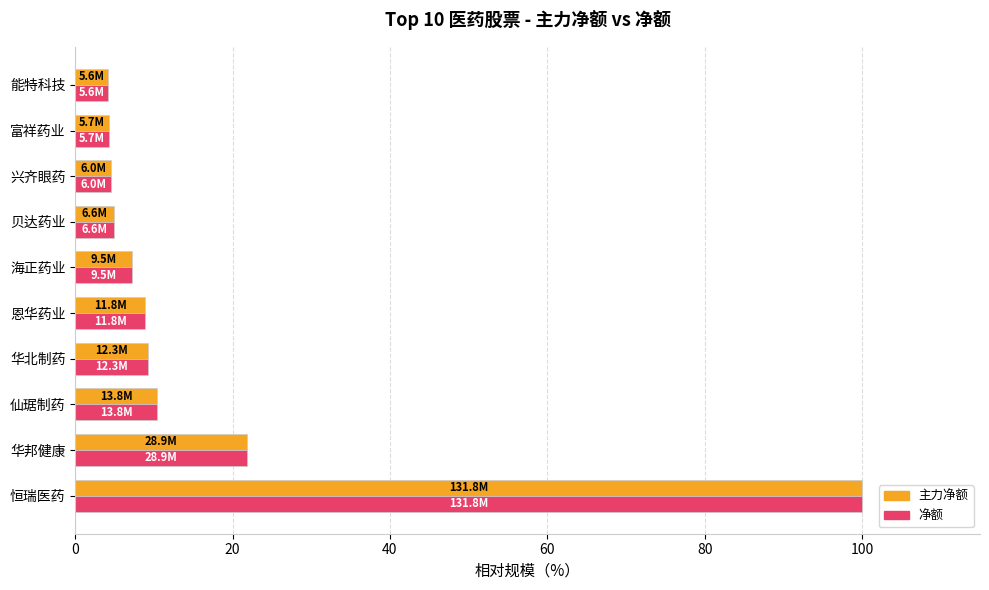

What is the sum of all 净额 values?

175.8